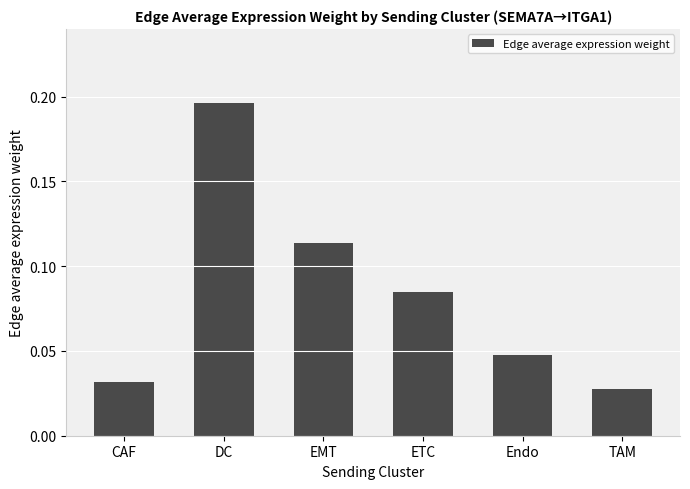

Count the values in the range 0 to 1.

6